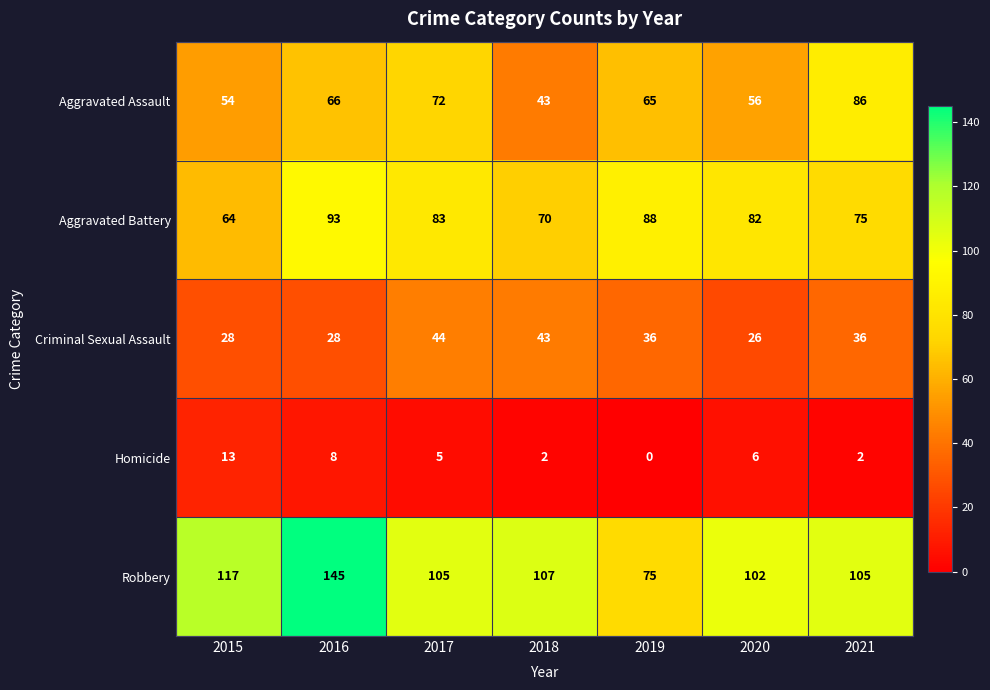

Is it true that Criminal Sexual Assault equals 36 at 2021?

True